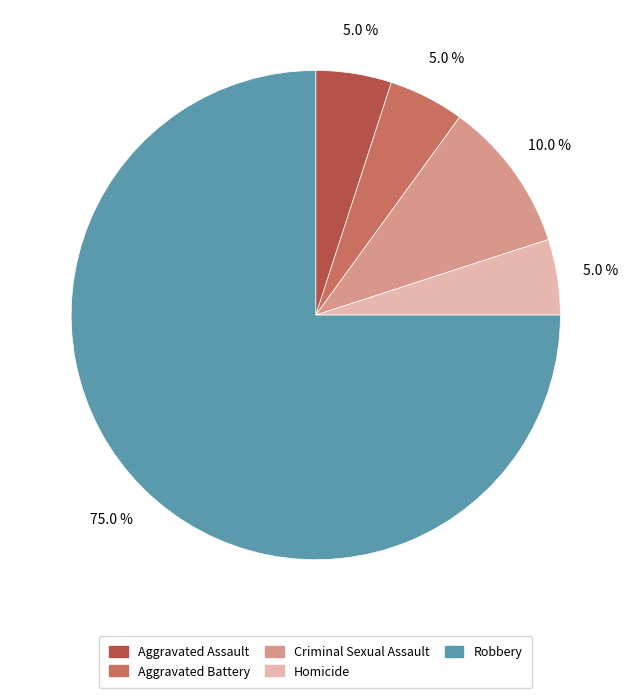

Which has a higher value, Robbery or Homicide?

Robbery